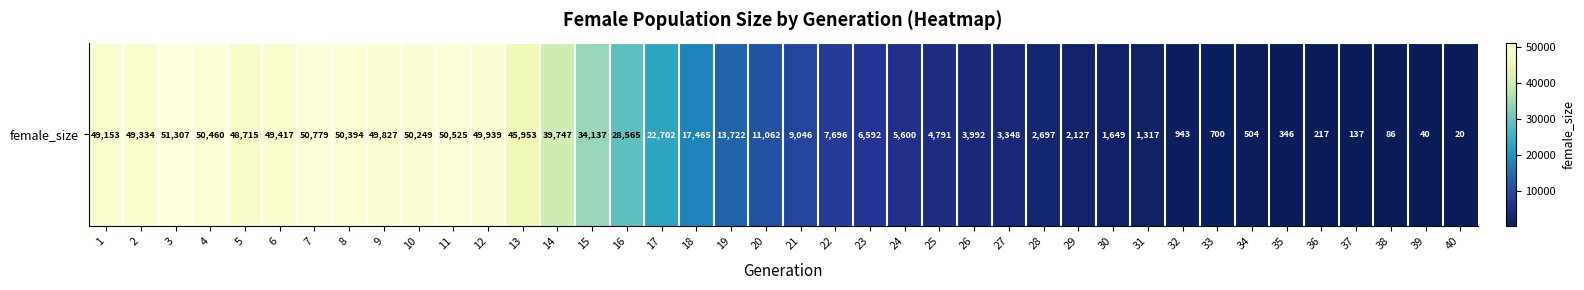

Rank the categories by value from highest to lowest.

3, 7, 11, 4, 8, 10, 12, 9, 6, 2, 1, 5, 13, 14, 15, 16, 17, 18, 19, 20, 21, 22, 23, 24, 25, 26, 27, 28, 29, 30, 31, 32, 33, 34, 35, 36, 37, 38, 39, 40